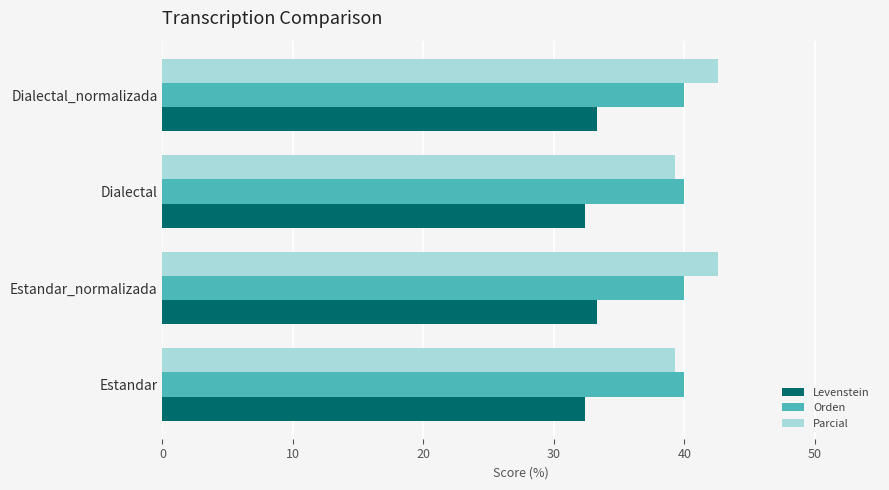

Read the Orden value at Estandar_normalizada.

40.0